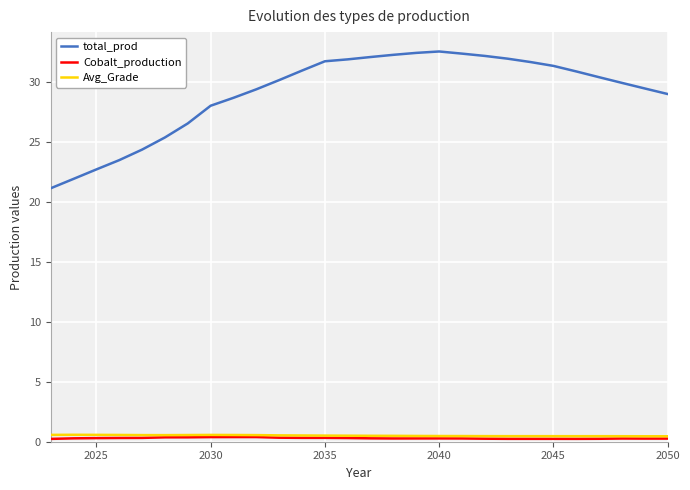

What is the maximum value shown in the chart?

32.5